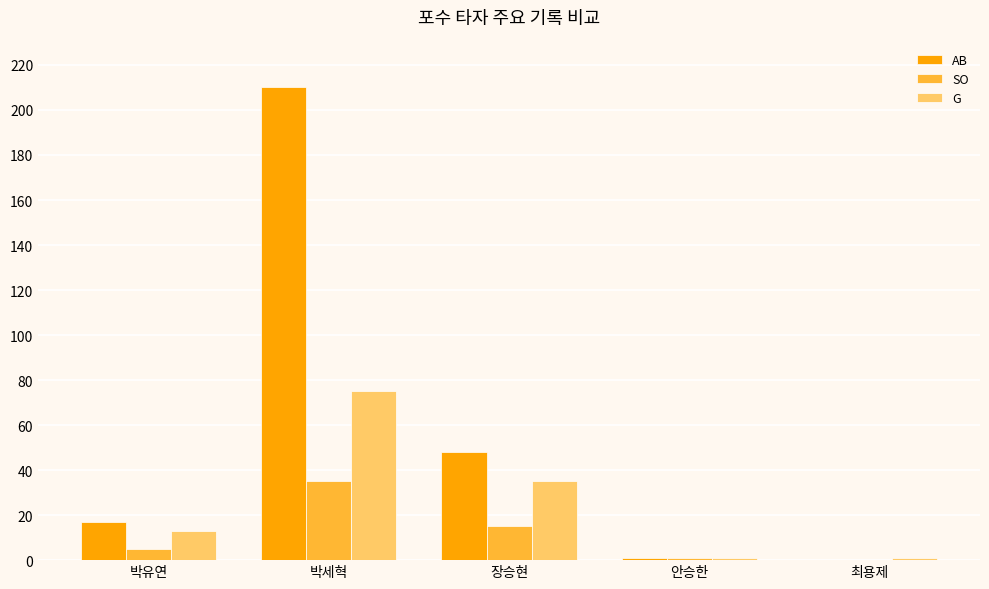

True or false: G has a value of 1 at 안승한.

True